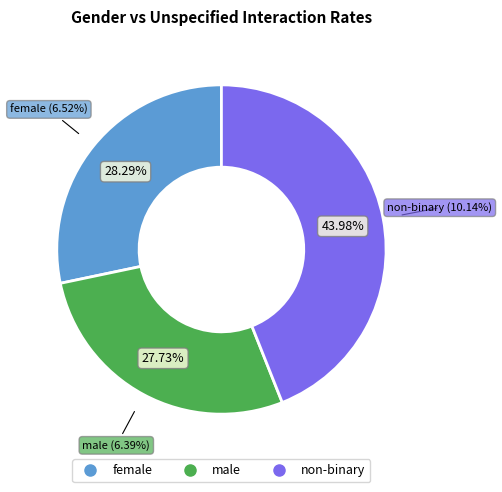

What percentage is the non-binary slice, to the nearest percent?

44%